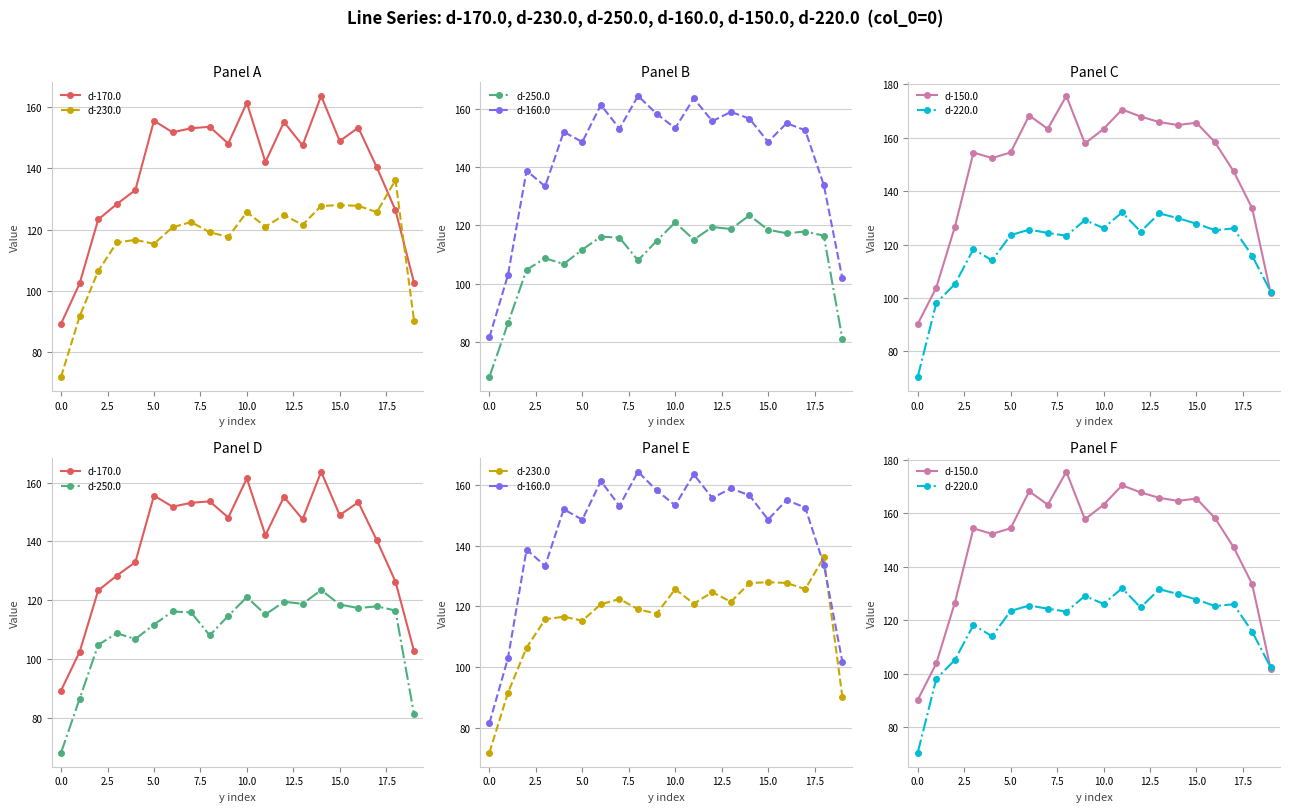

What is the smallest value displayed?

68.0